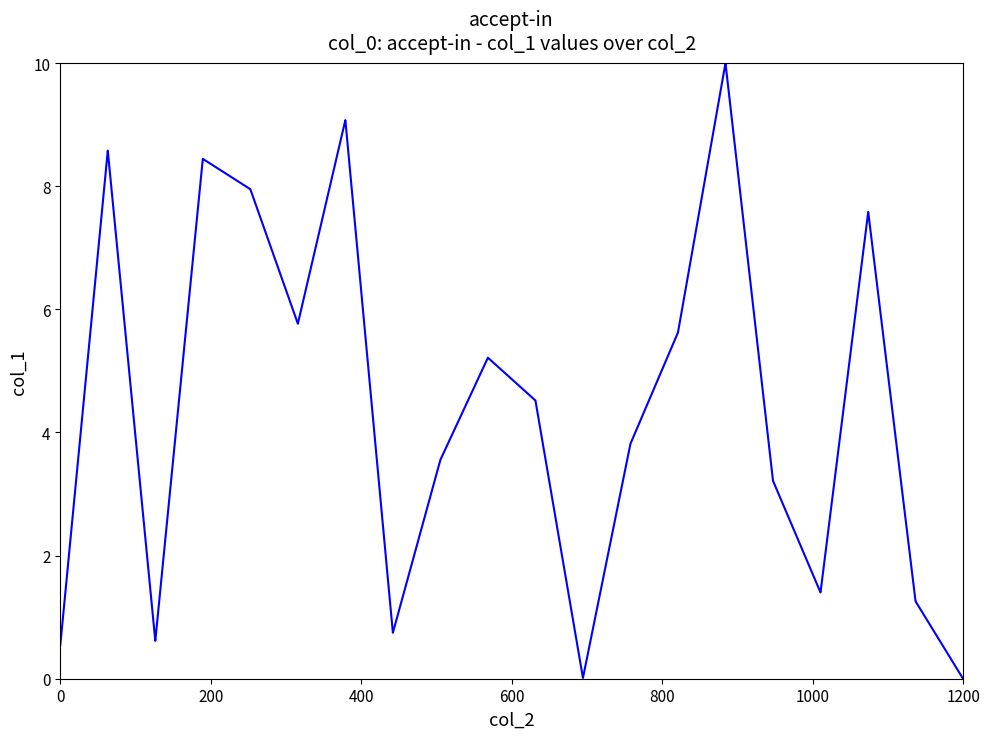

What is the maximum value shown in the chart?

10.0